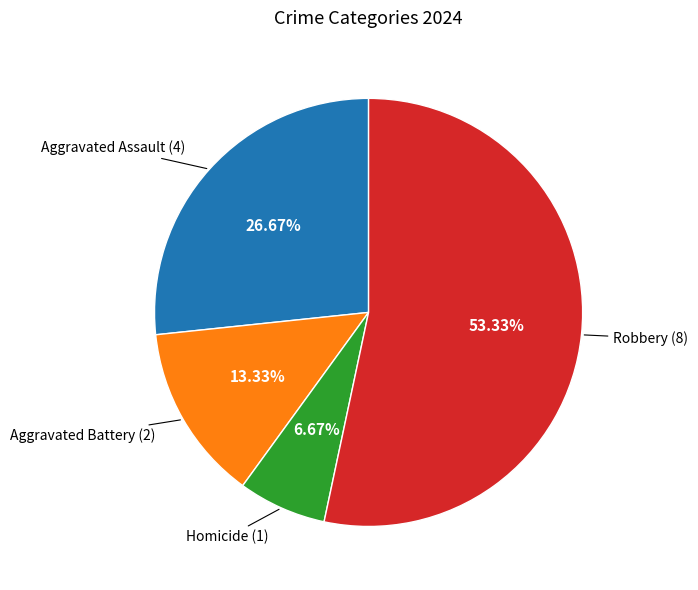

Is there any slice that represents more than half of the pie?

Yes